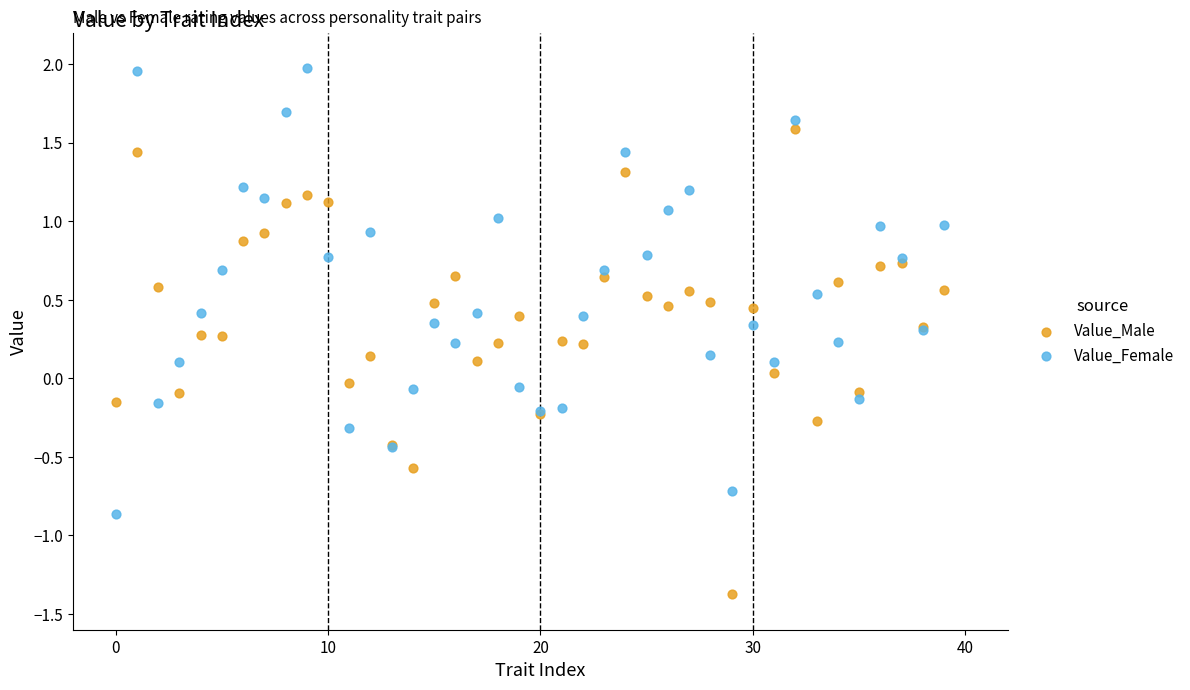

Which series contains the highest Y value?

Value_Female